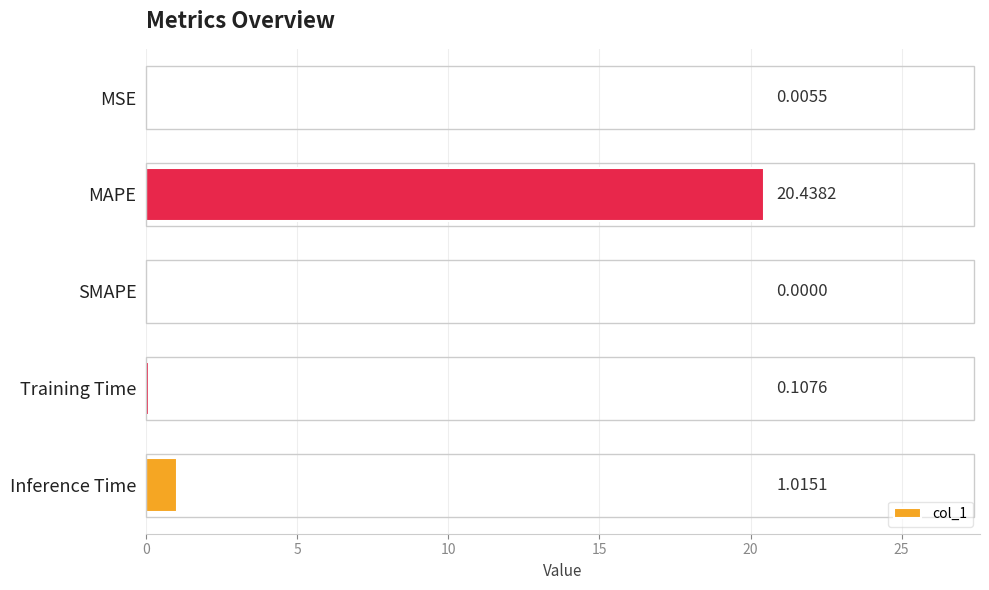

What is the change in value from MSE to Inference Time?

+1.0